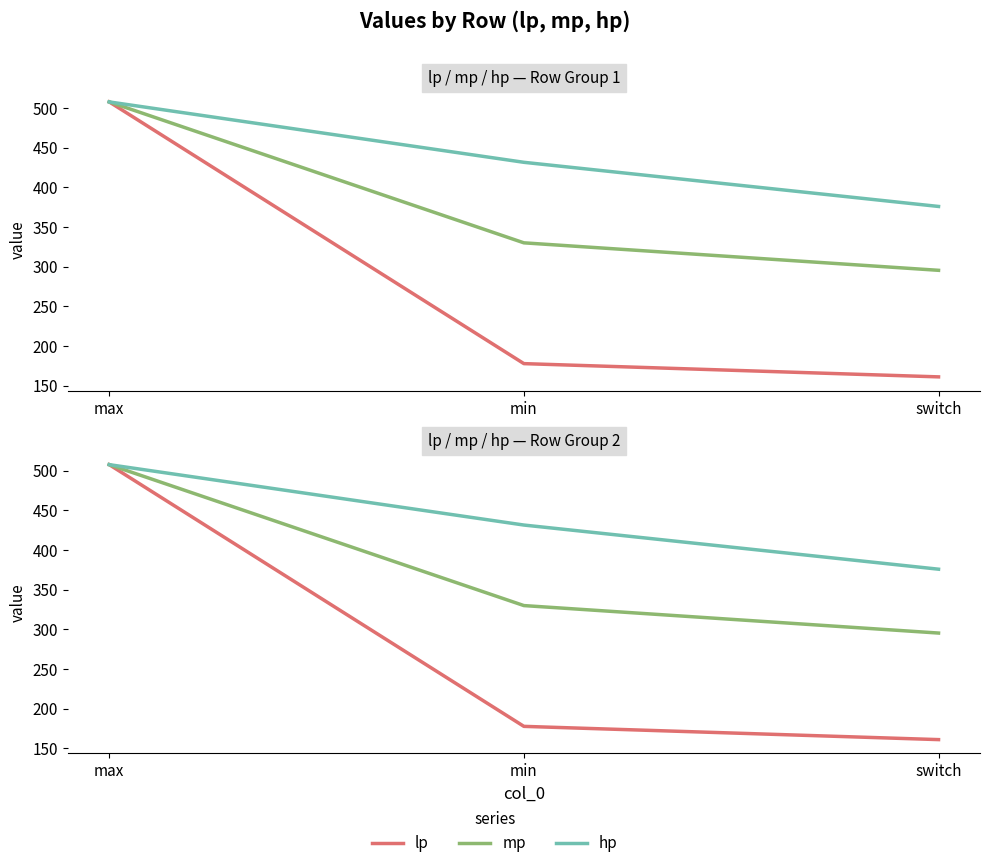

What is the highest value of the mp series?

507.5